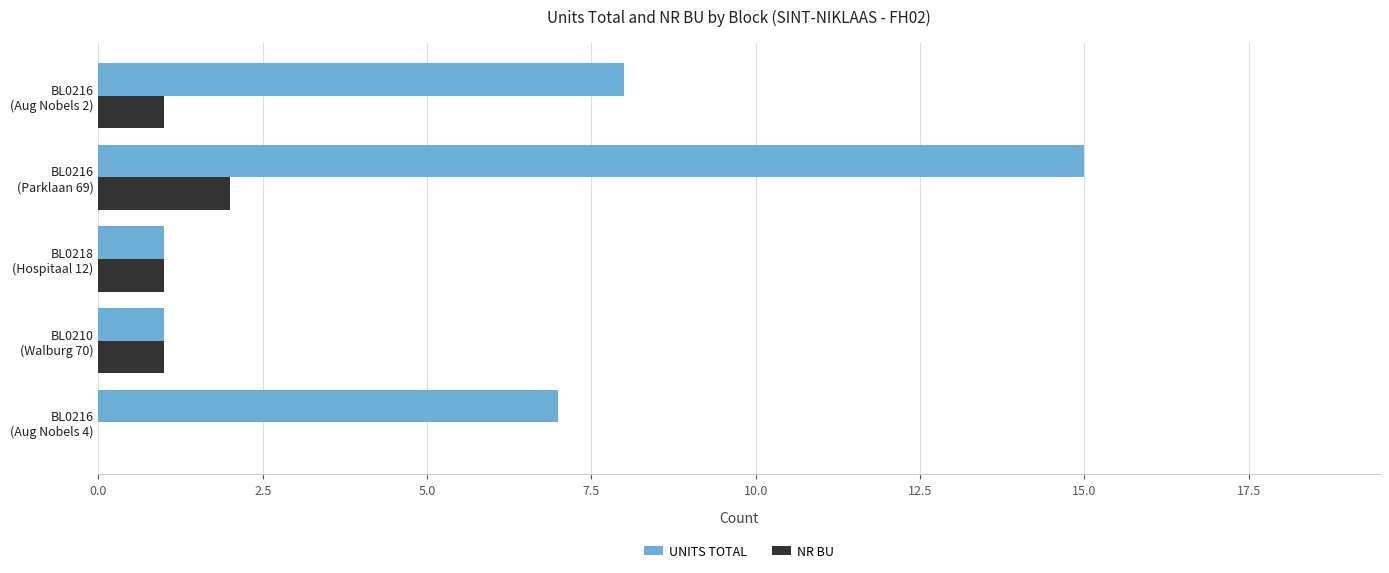

How many data points does each series have?

5